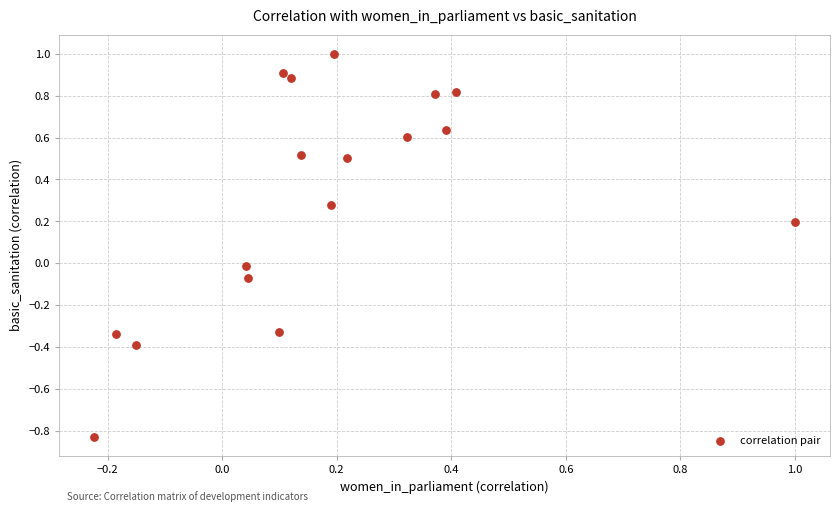

What is the range of X values (max minus min)?

1.2